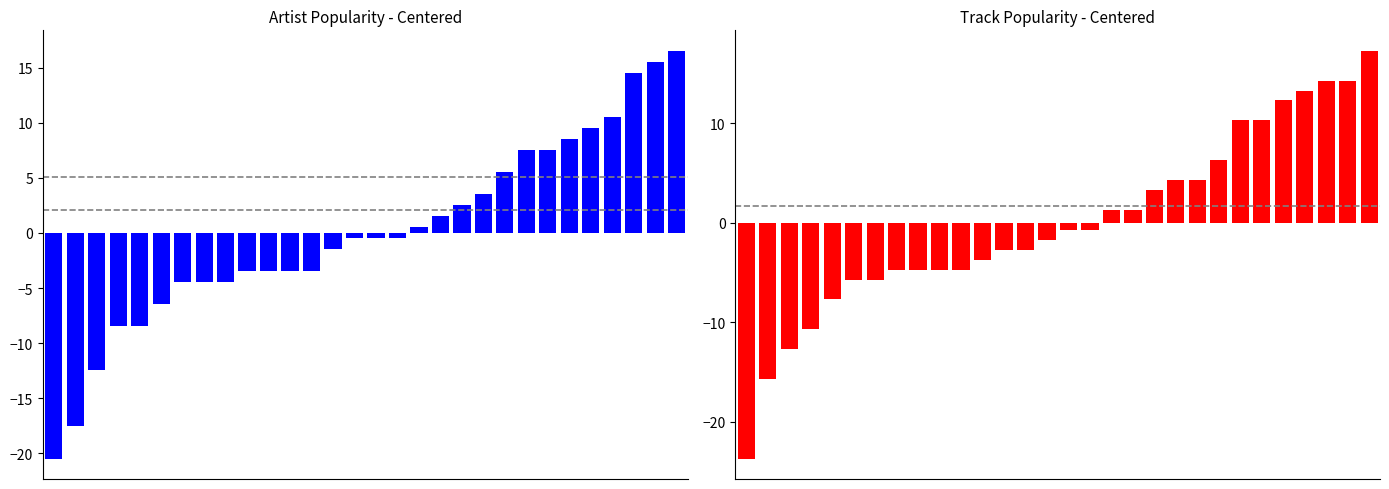

At how many categories does at least one series exceed 11?

5